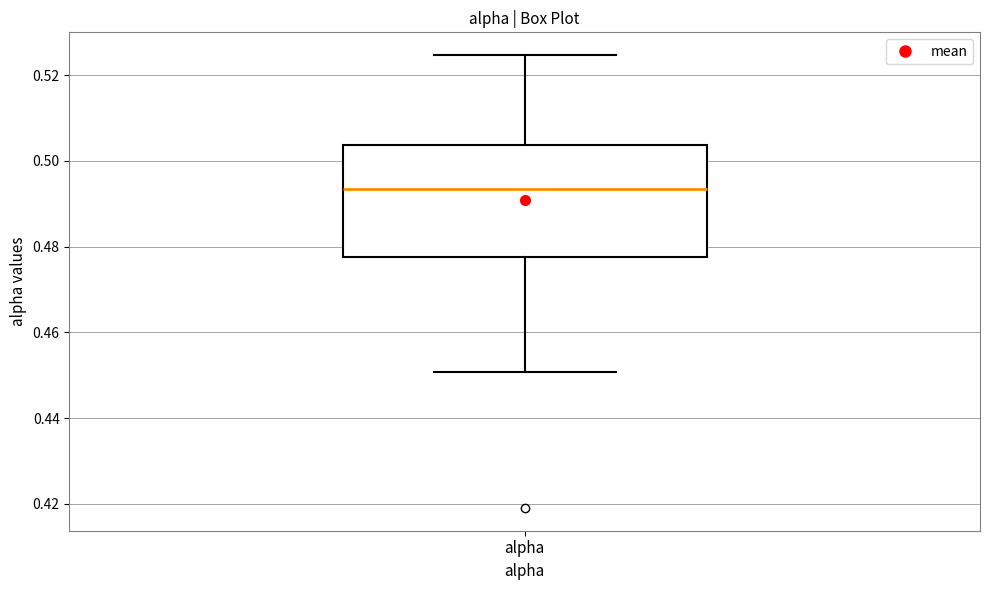

Read this box plot against the y-axis: the position of the median line, the range covered by the box, and the ends of both whiskers. The values are not printed on the chart, so give them approximately, as read against the axis.

median 0.494, box 0.478 to 0.504, whiskers 0.450 to 0.524